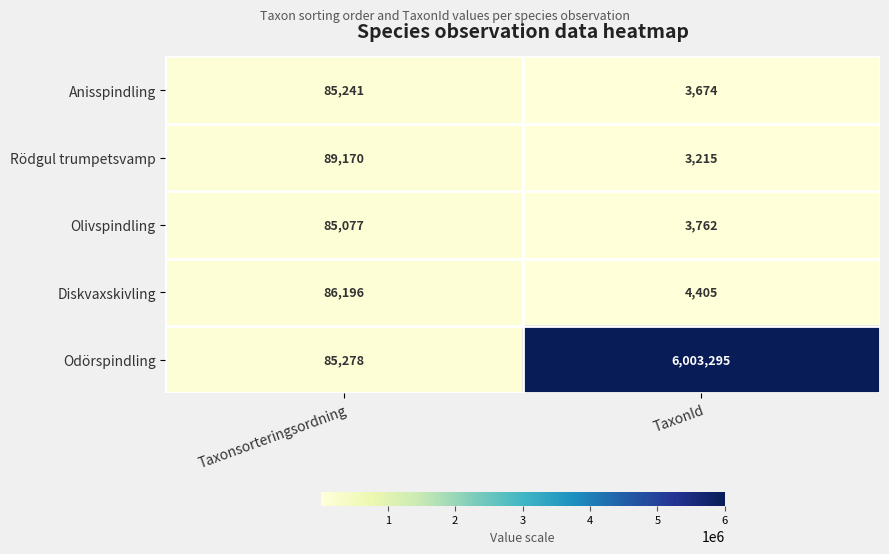

The Diskvaxskivling series shows 86196 at Taxonsorteringsordning. True or false?

True